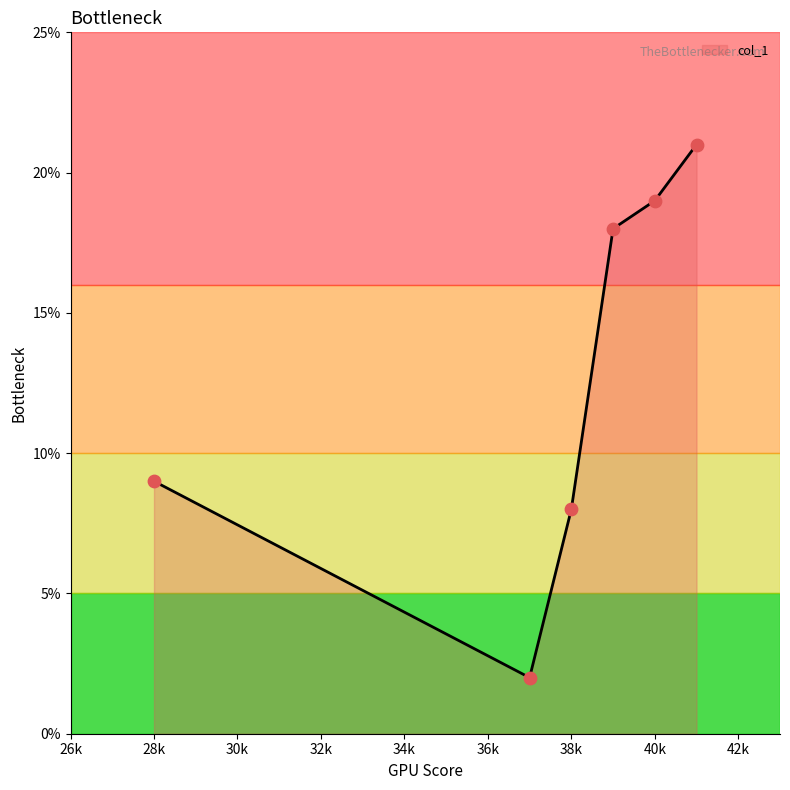

What is the average value?

13